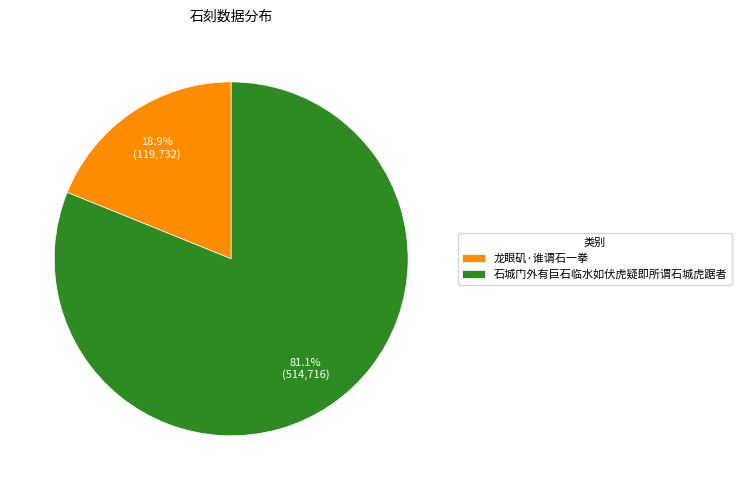

Which category accounts for the majority?

石城门外有巨石临水如伏虎疑即所谓石城虎踞者